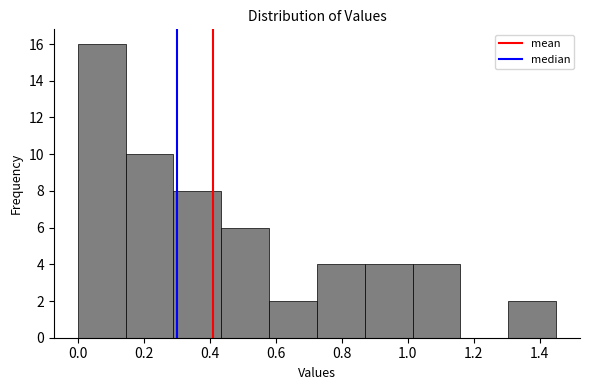

Reading left to right, list every bar in this chart as the range it spans on the x-axis followed by its height. Neither the bar edges nor the heights are printed on the chart, so give them approximately, as read against the axes.

0.000 to 0.145: 16
0.145 to 0.290: 10
0.290 to 0.435: 8
0.435 to 0.580: 6
0.580 to 0.725: 2
0.725 to 0.870: 4
0.870 to 1.015: 4
1.015 to 1.160: 4
1.160 to 1.305: 0
1.305 to 1.450: 2